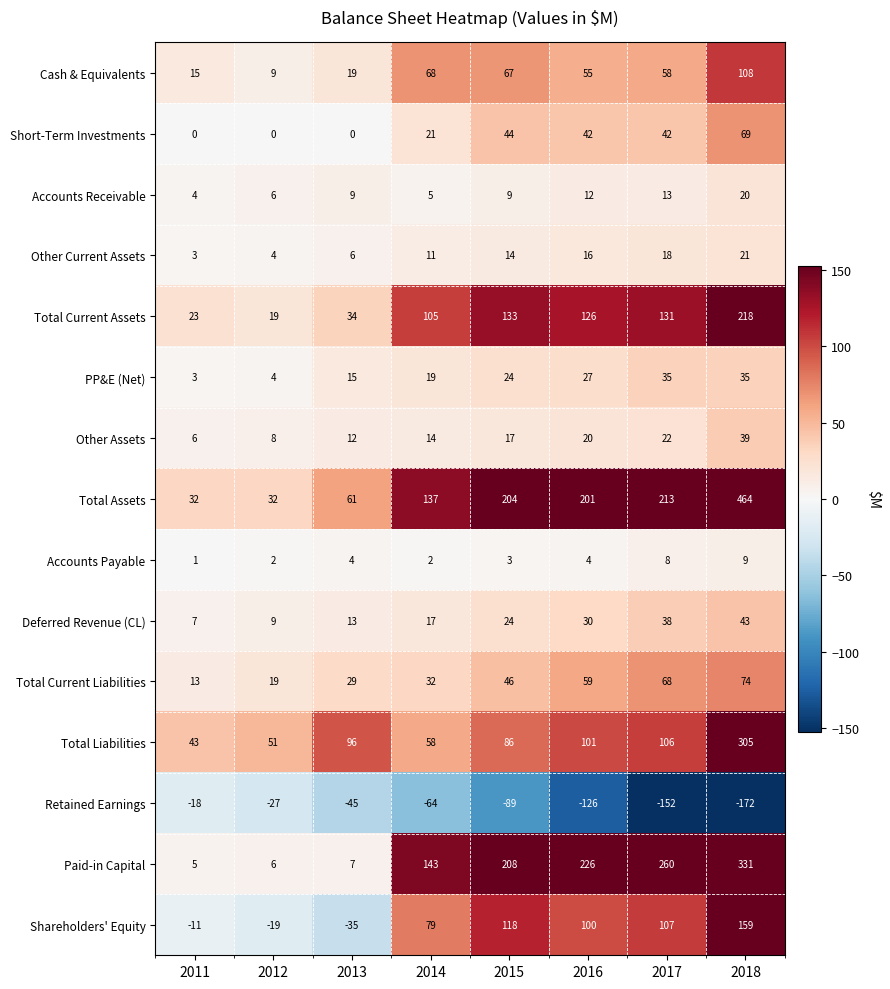

Which series has the largest total across all categories?

Total Assets